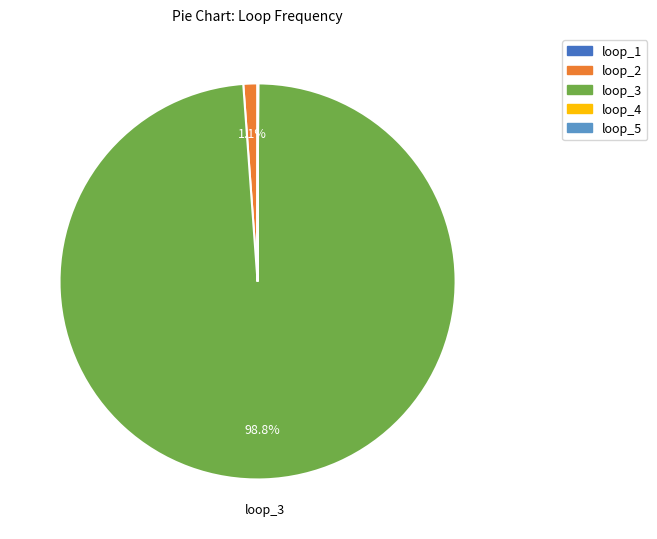

Is there a majority slice in this chart?

Yes